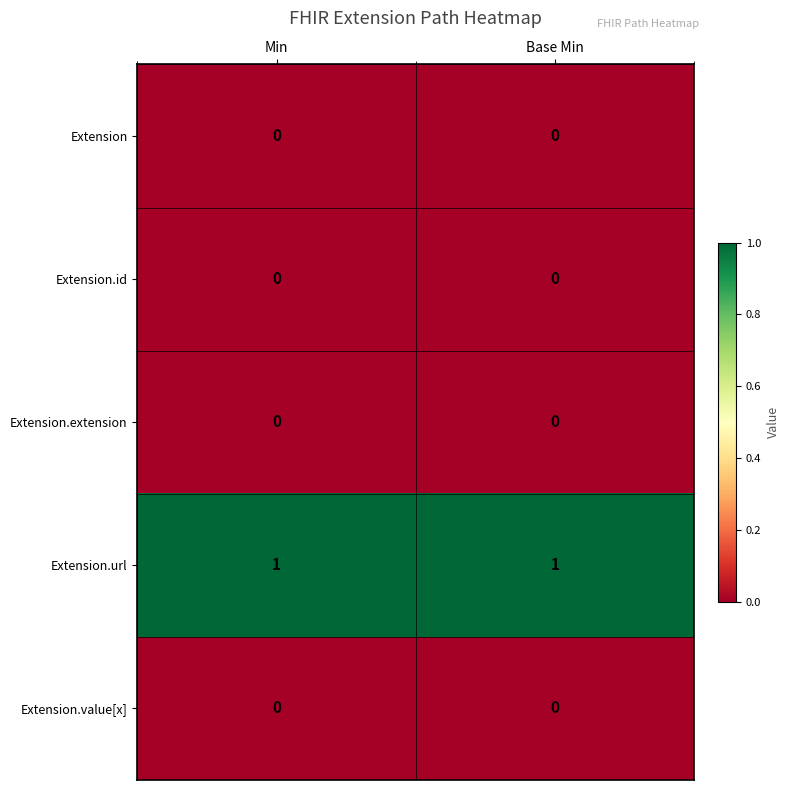

Which series has the largest total across all categories?

Extension.url